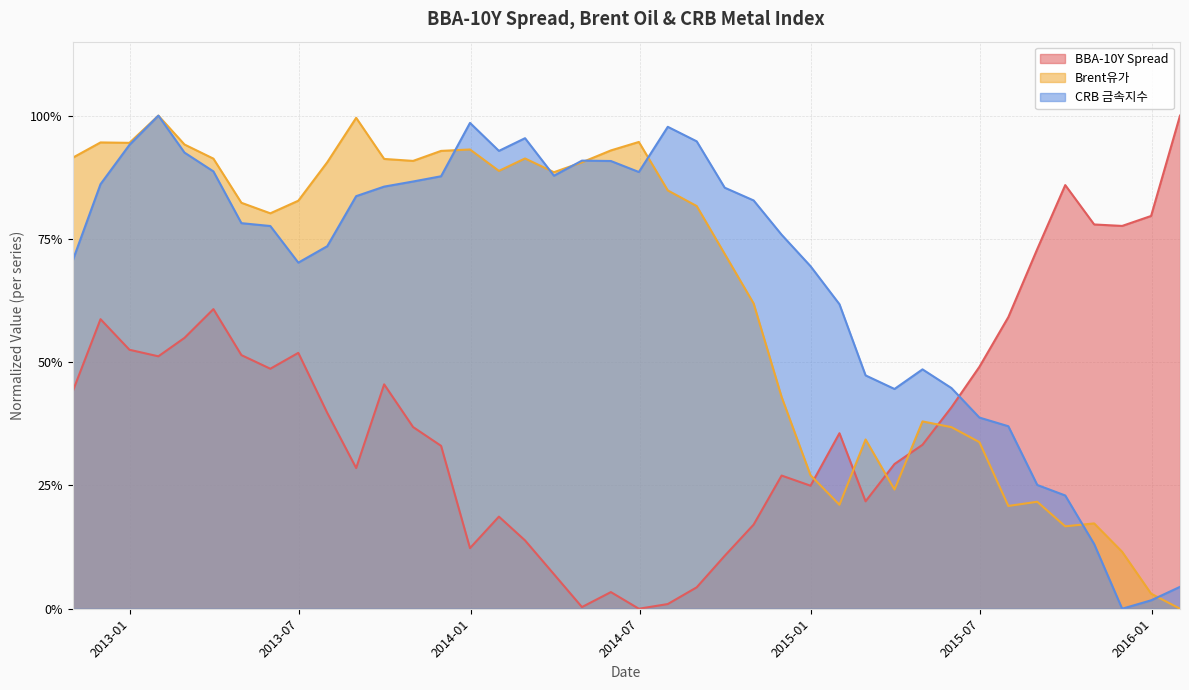

How many times do BBA-10Y Spread and CRB 금속지수 cross each other?

1